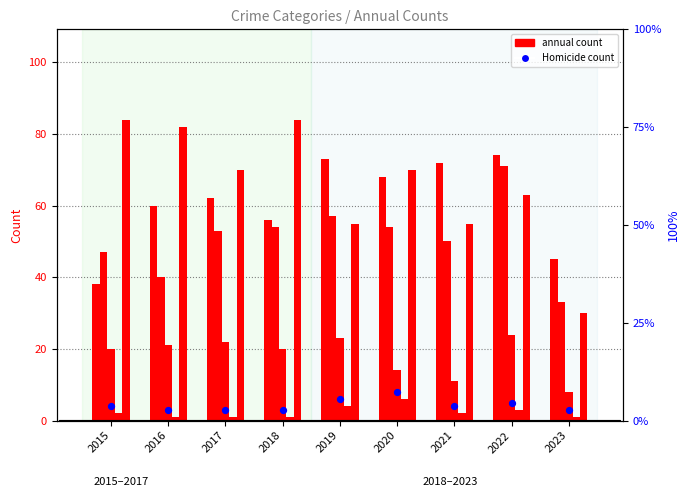

At how many categories does at least one series exceed 78?

3